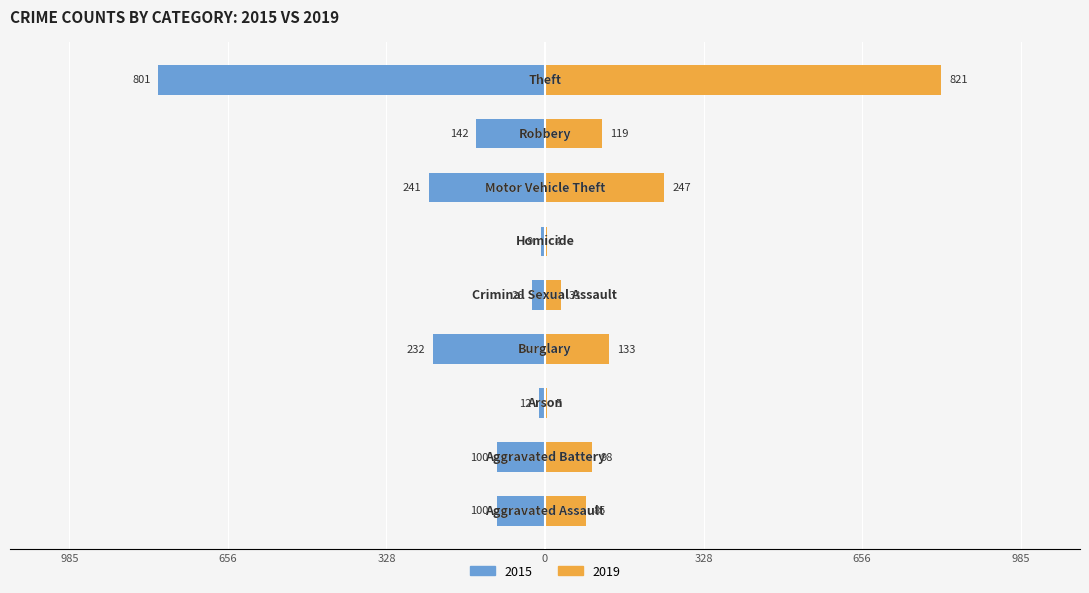

Which series has the widest spread of values?

2019